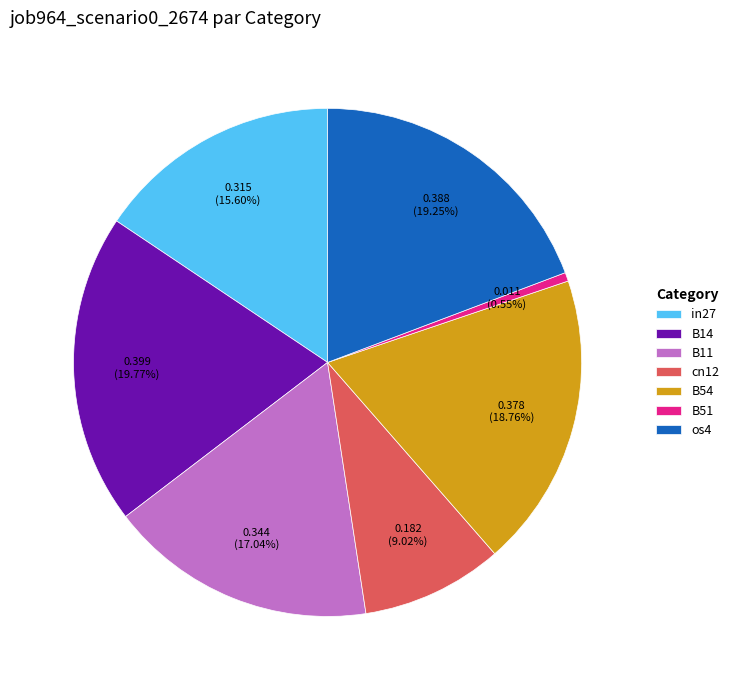

Between B54 and B14, which is larger?

B14